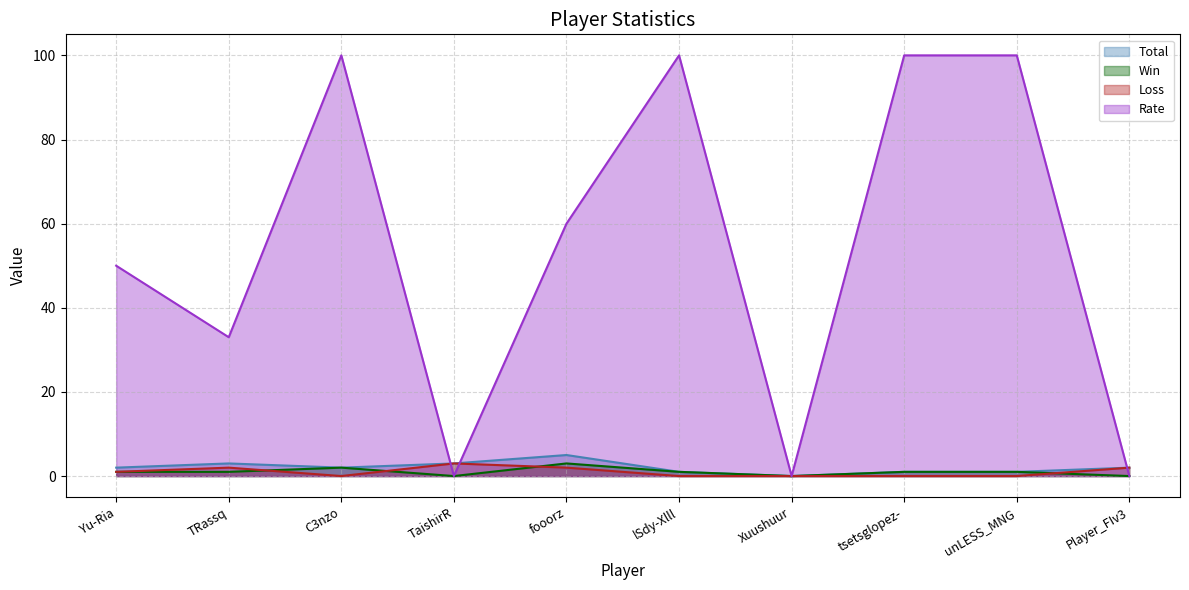

Which category has the highest value across all series?

C3nzo